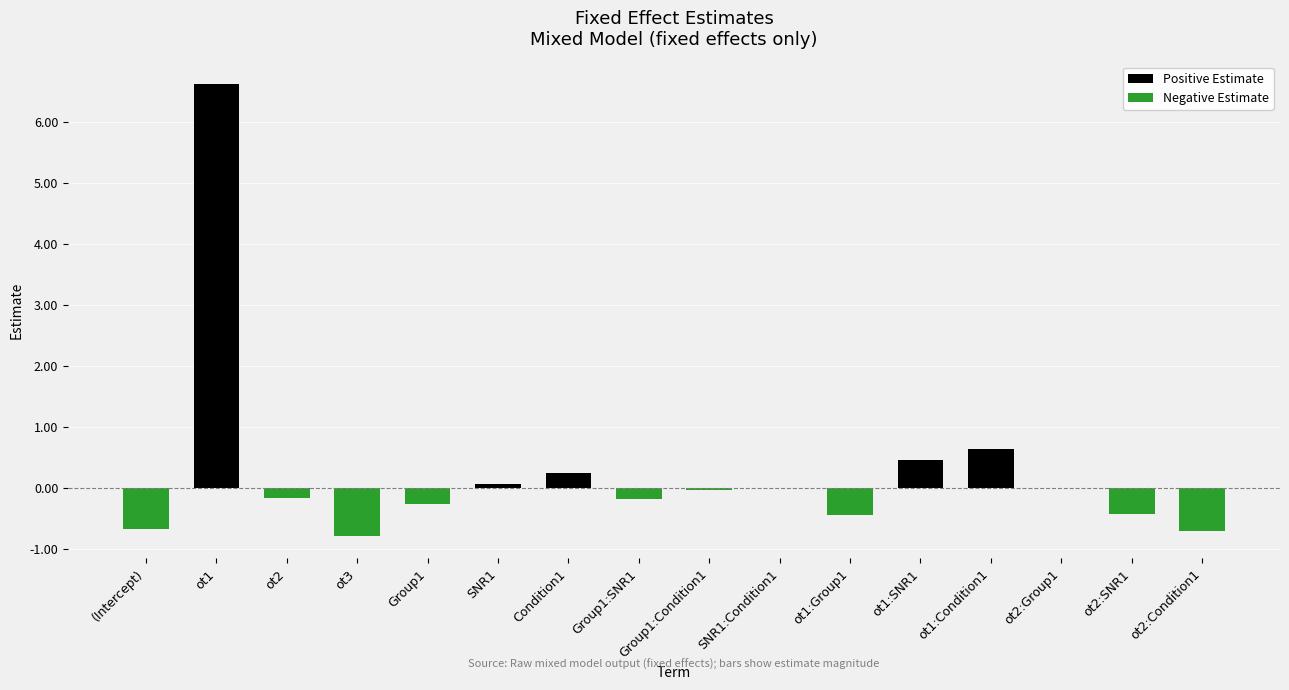

How many data points does each series have?

16